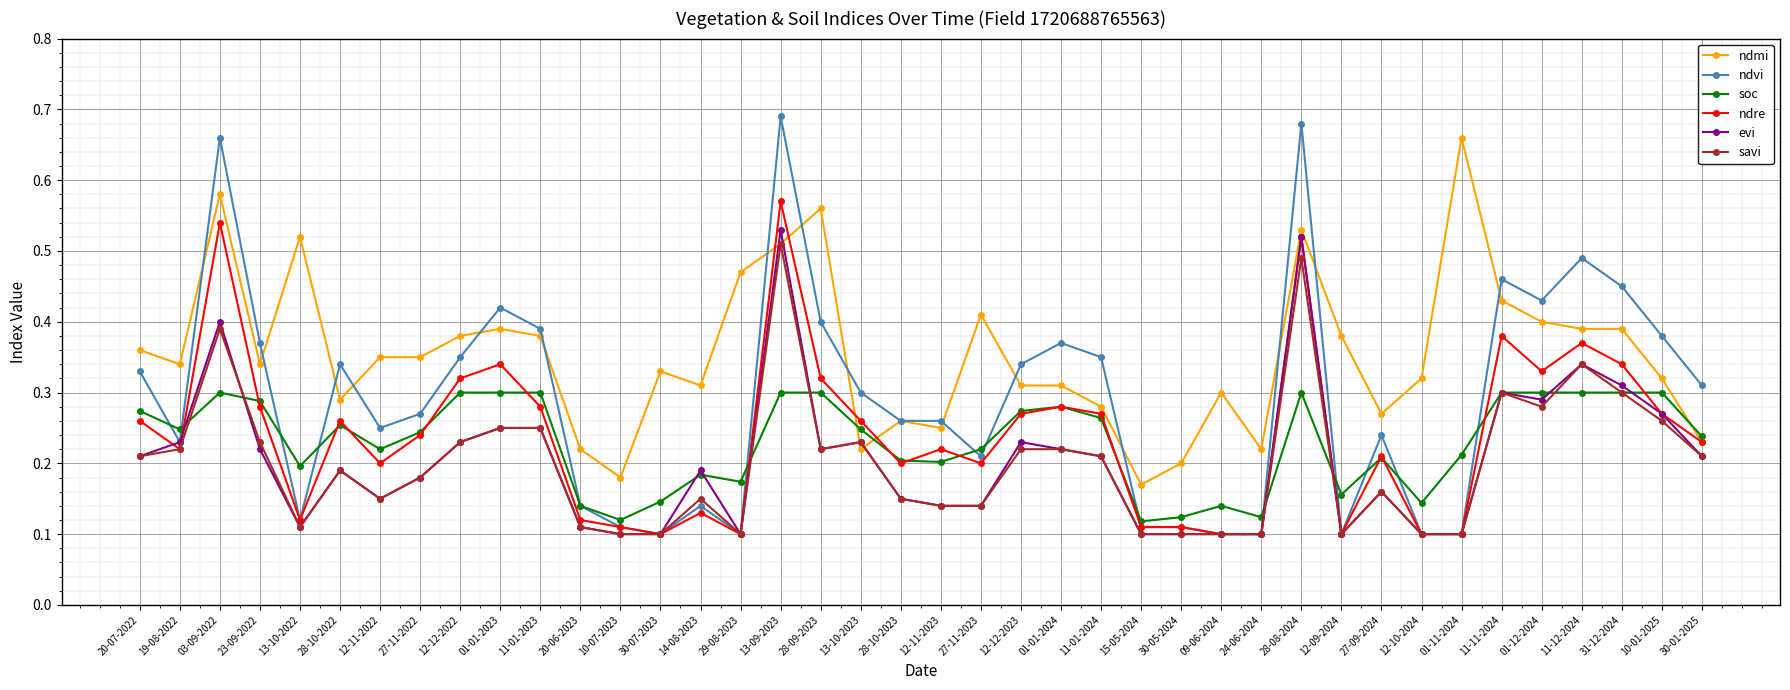

At how many categories does at least one series exceed 0?

40